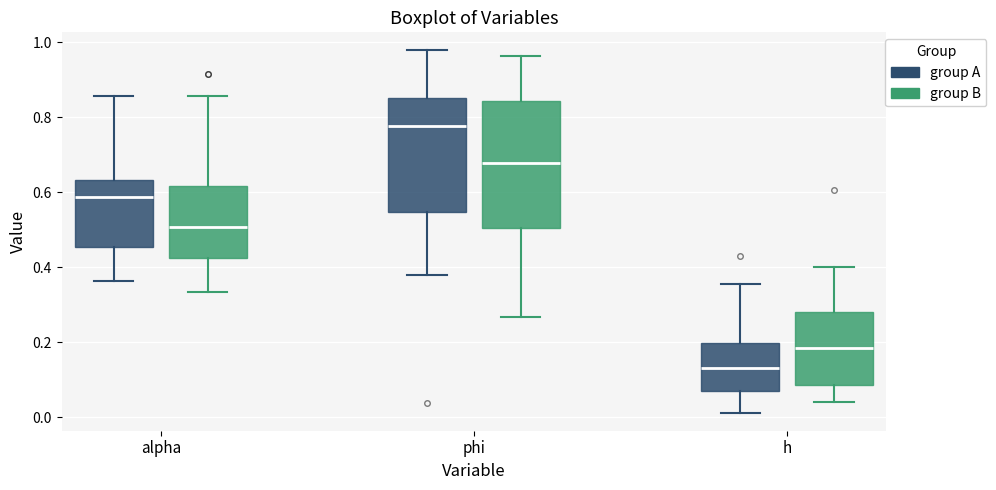

Reading left to right, read every box against the y-axis: the position of its median line, the range the box covers, and the ends of its whiskers. The values are not printed on the chart, so give them approximately, as read against the axis.

alpha (group A): median 0.58, box 0.46 to 0.64, whiskers 0.36 to 0.86
alpha (group B): median 0.50, box 0.42 to 0.62, whiskers 0.34 to 0.86
phi (group A): median 0.78, box 0.54 to 0.86, whiskers 0.38 to 0.98
phi (group B): median 0.68, box 0.50 to 0.84, whiskers 0.26 to 0.96
h (group A): median 0.14, box 0.06 to 0.20, whiskers 0.02 to 0.36
h (group B): median 0.18, box 0.08 to 0.28, whiskers 0.04 to 0.40